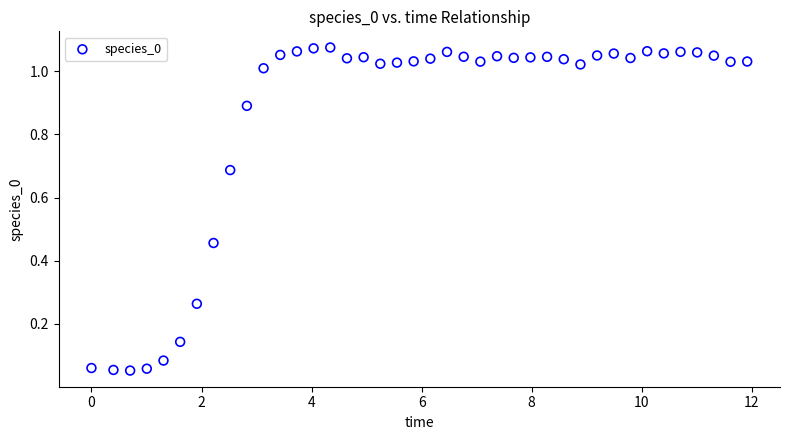

What is the range of X values (max minus min)?

11.9